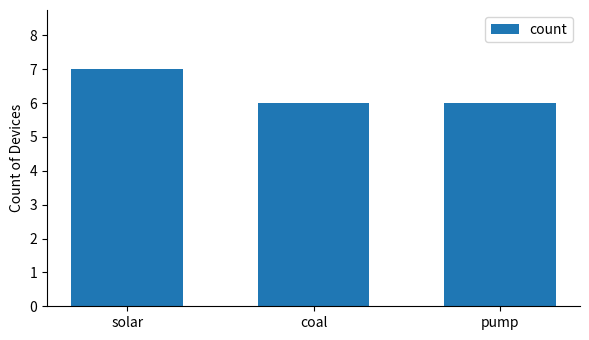

What is the greatest value displayed?

7